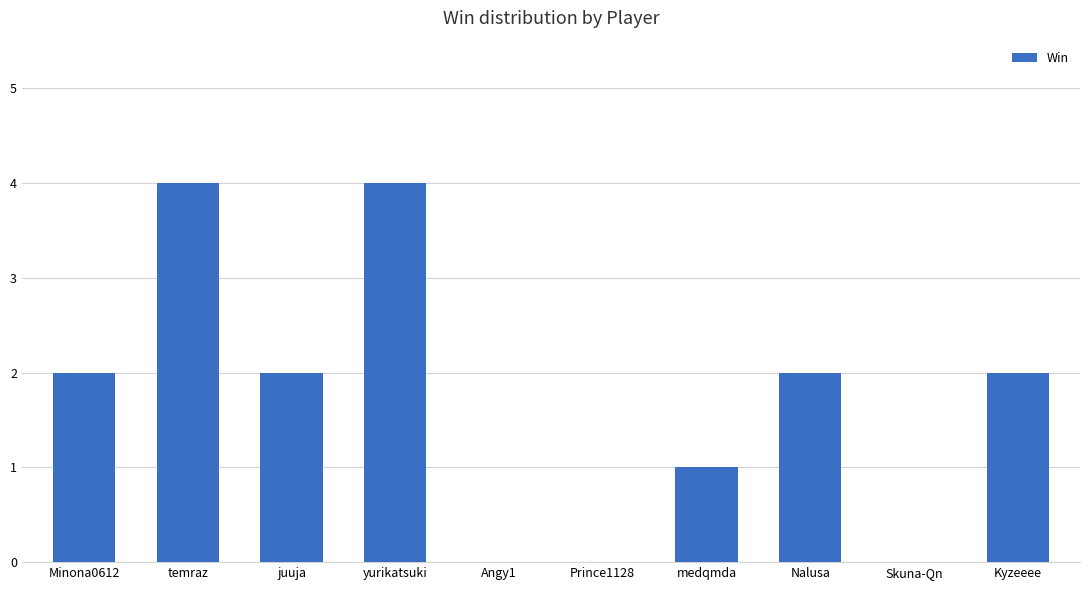

The value at temraz is 6. True or false?

False